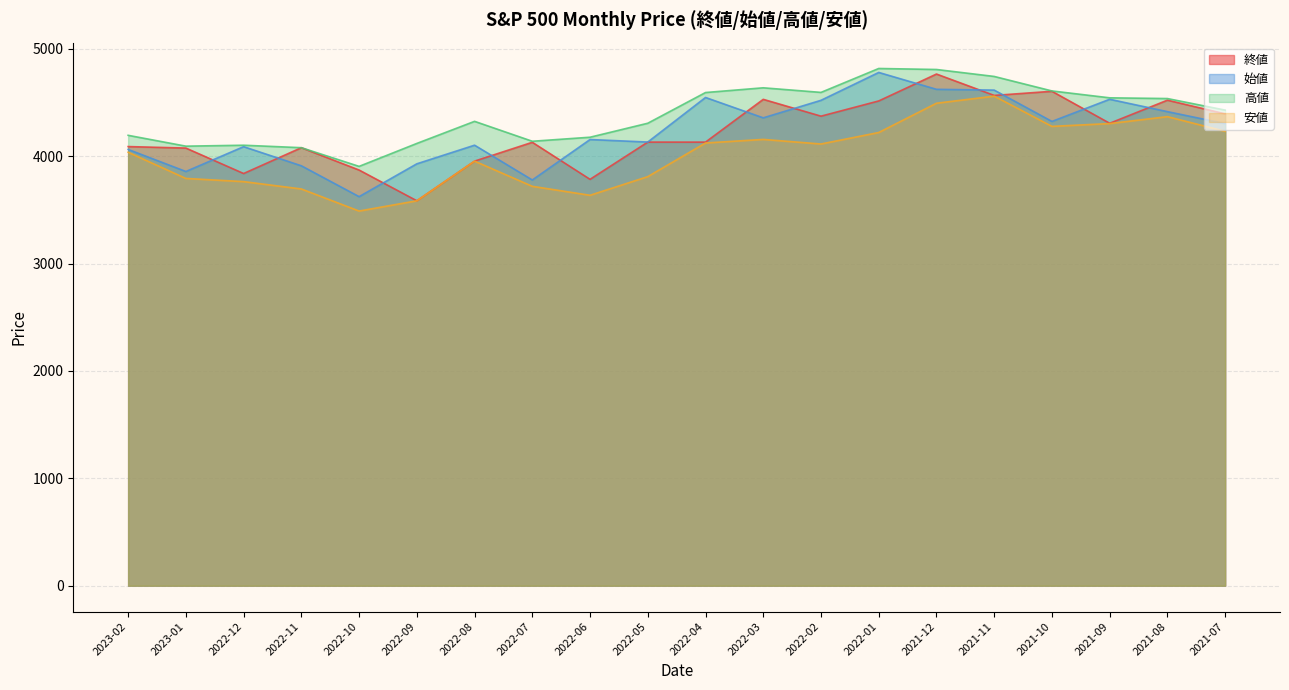

In 安値, how many points are lower than both neighbors (excluding endpoints)?

4